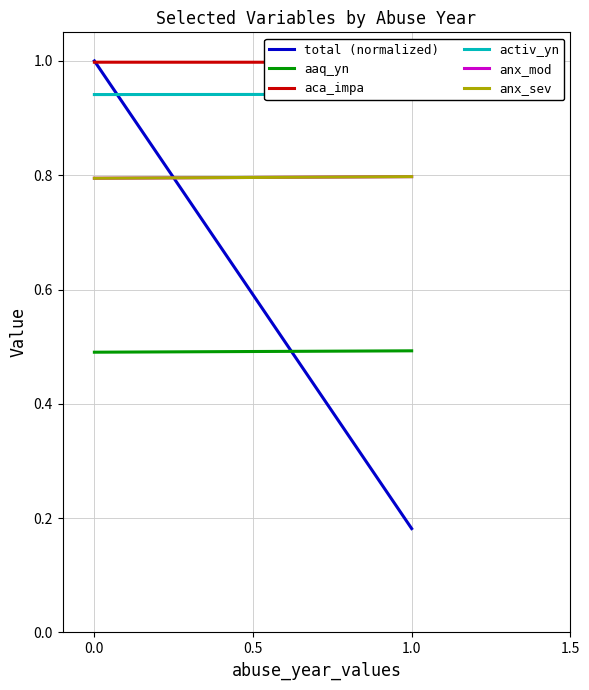

List the series in order of their peak value, highest first.

total (normalized), aca_impa, activ_yn, anx_mod, anx_sev, aaq_yn